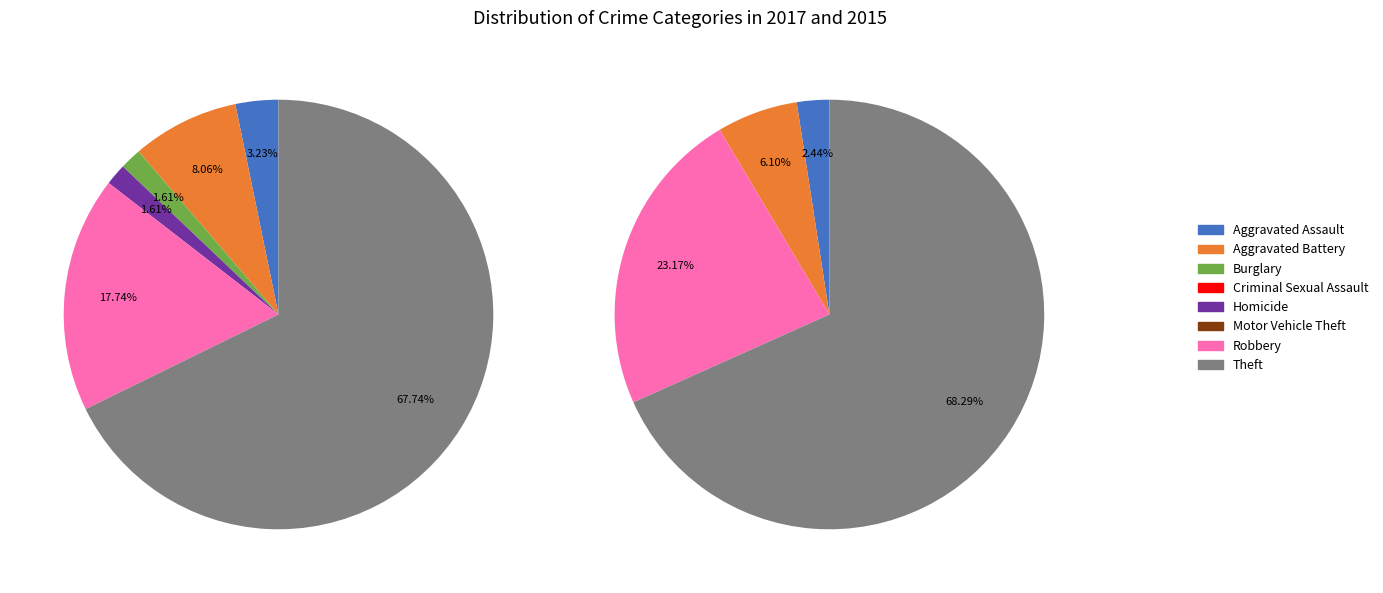

Which slice represents more than half of the pie?

Theft